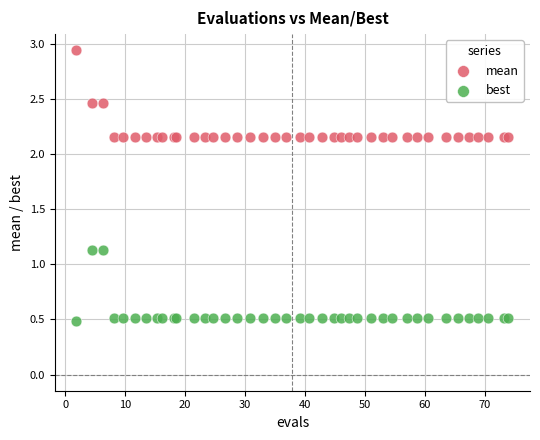

Which series contains the highest Y value?

mean